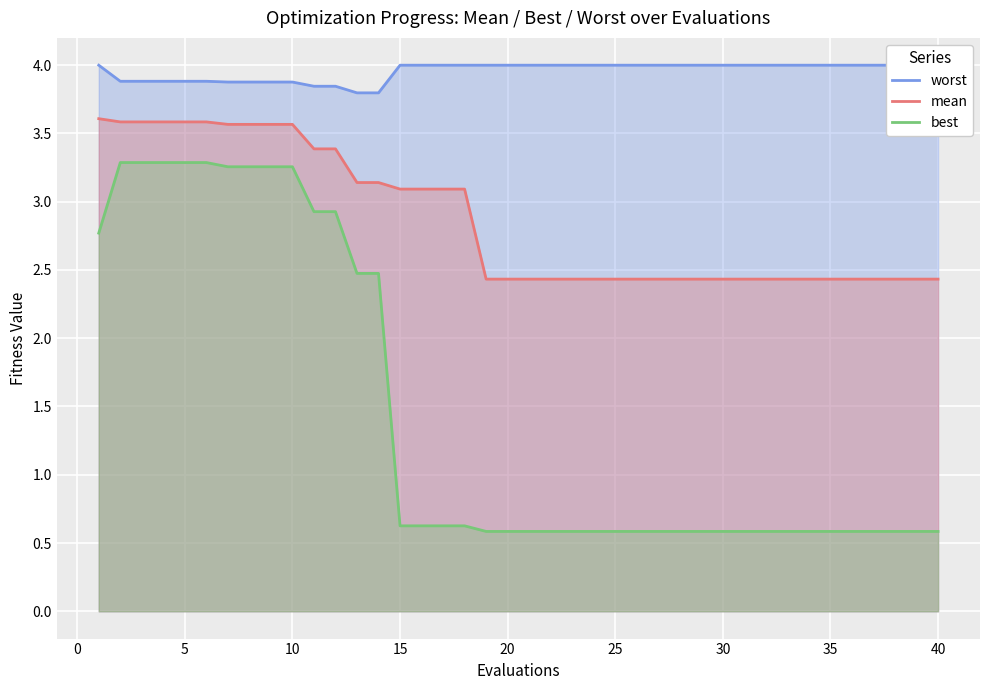

True or false: best and mean intersect in this chart.

False